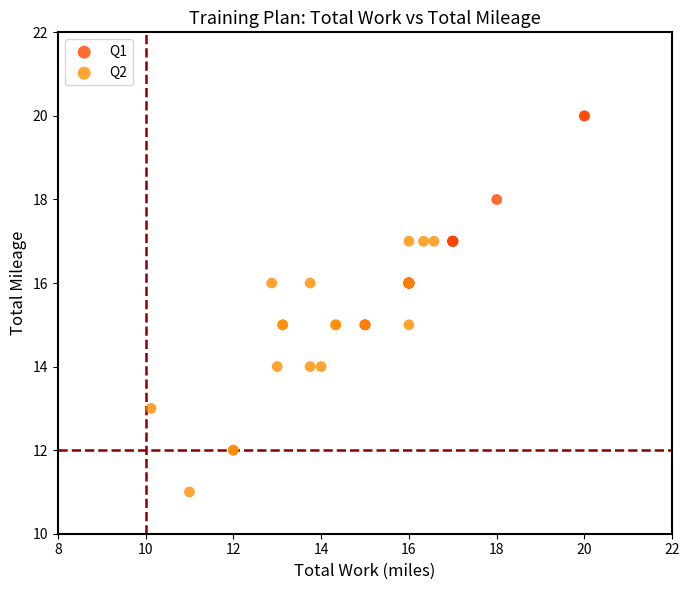

What are all the series names shown in the legend?

Q1, Q2